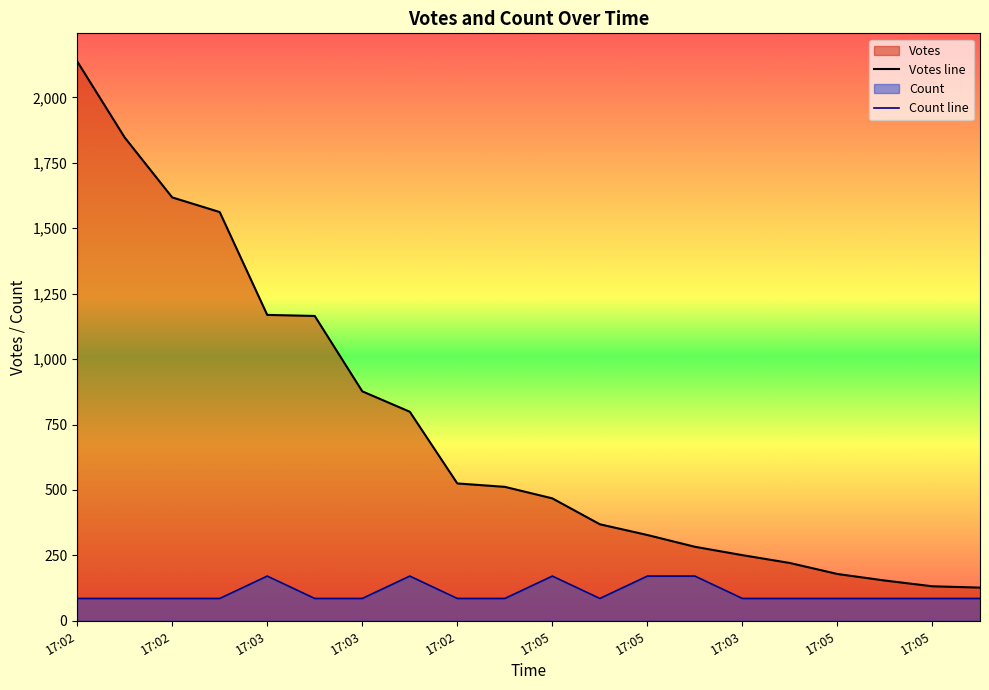

At which category does Count reach its first local valley?

17:04